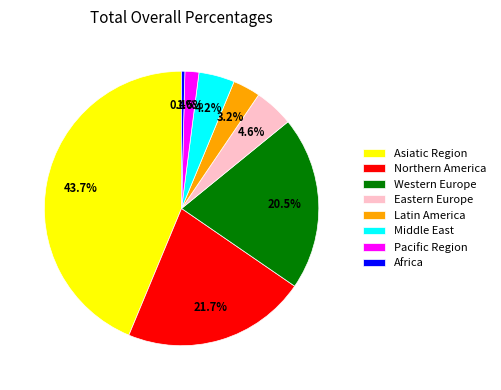

How many segments does this pie chart have?

8